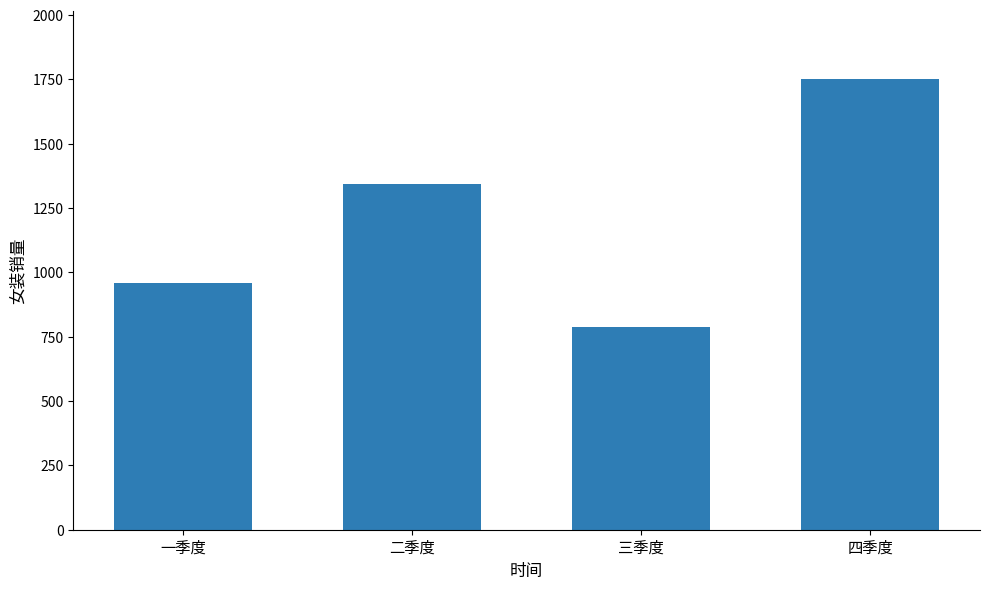

The chart shows a value of 197 at 一季度. True or false?

False